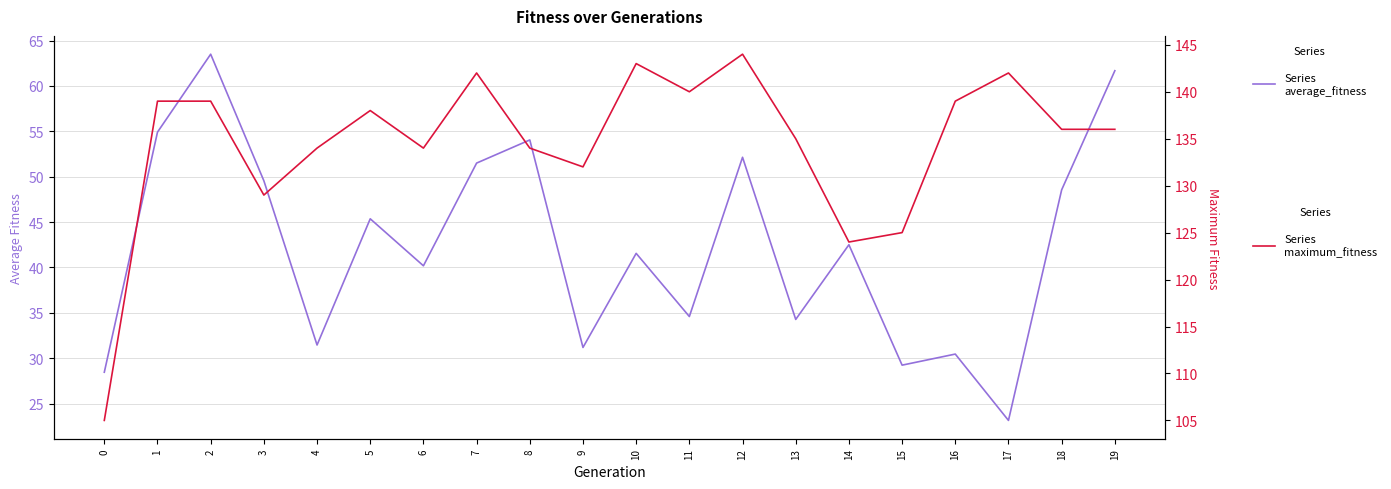

Which category has the lowest value in the average_fitness series?

17